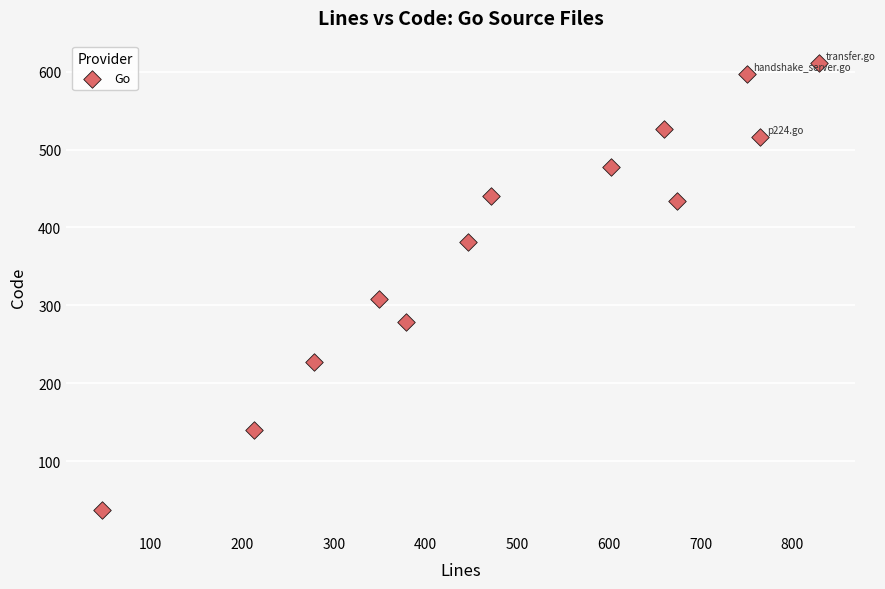

What Y value in the scatter plot is closest to 324?

308